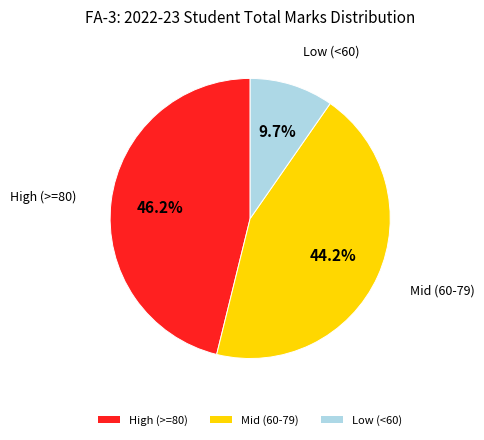

Is the sum of Low (<60) and High (>=80) greater than half?

Yes